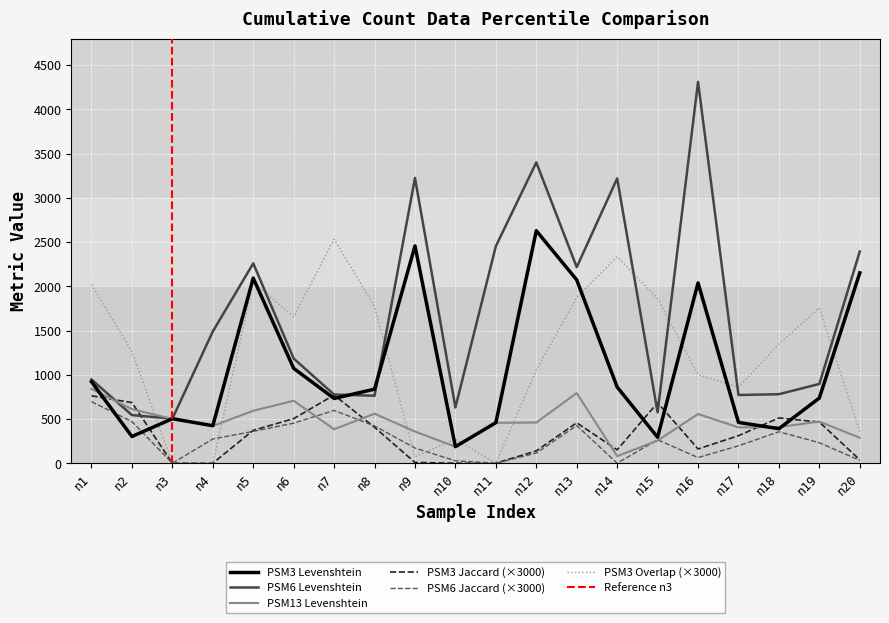

At which label does PSM13 Levenshtein reach its peak?

n1